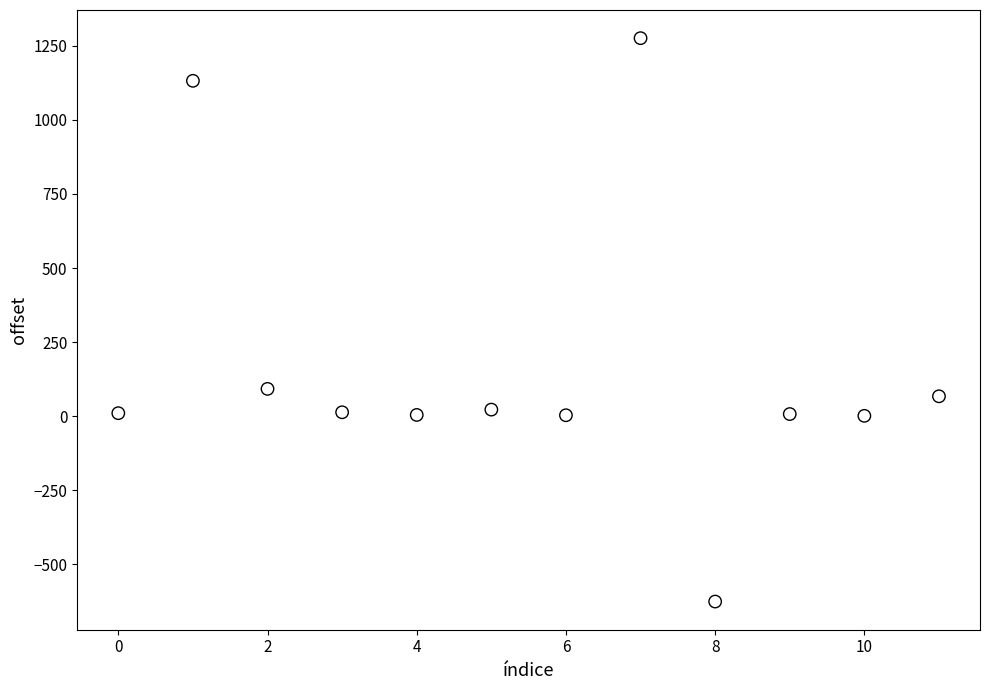

What is the range of Y values (max minus min)?

1902